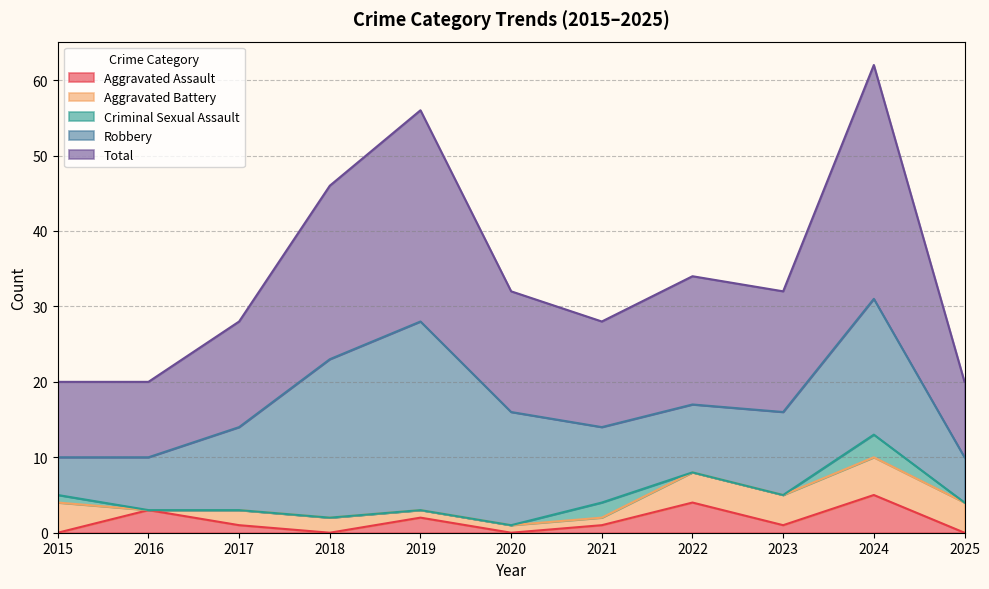

How many lines are shown in the chart?

5